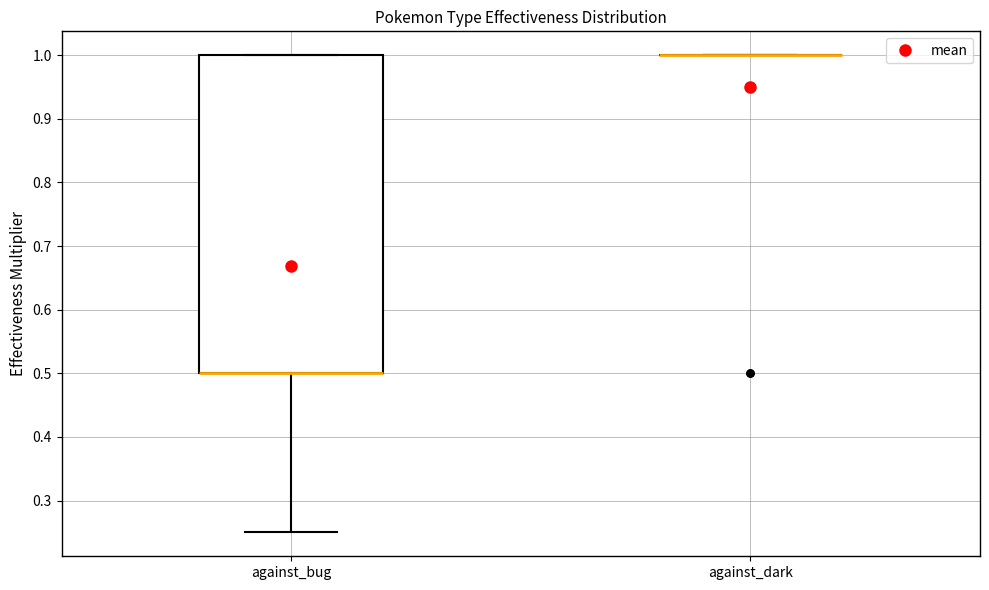

Reading left to right, read every box against the y-axis: the position of its median line, the range the box covers, and the ends of its whiskers. The values are not printed on the chart, so give them approximately, as read against the axis.

against_bug: median 0.50 (drawn on the box's lower edge), box 0.50 to 1.00, whiskers 0.25 to 1.00
against_dark: box collapsed to a line at 1.00, whiskers 1.00 to 1.00